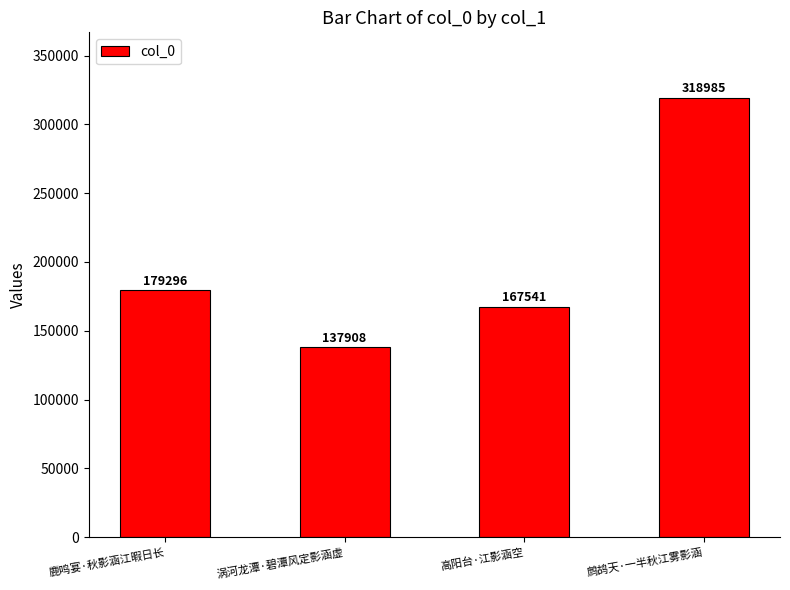

What is the sum of the values at 高阳台·江影涵空 and 鹧鸪天·一半秋江雾影涵?

486526